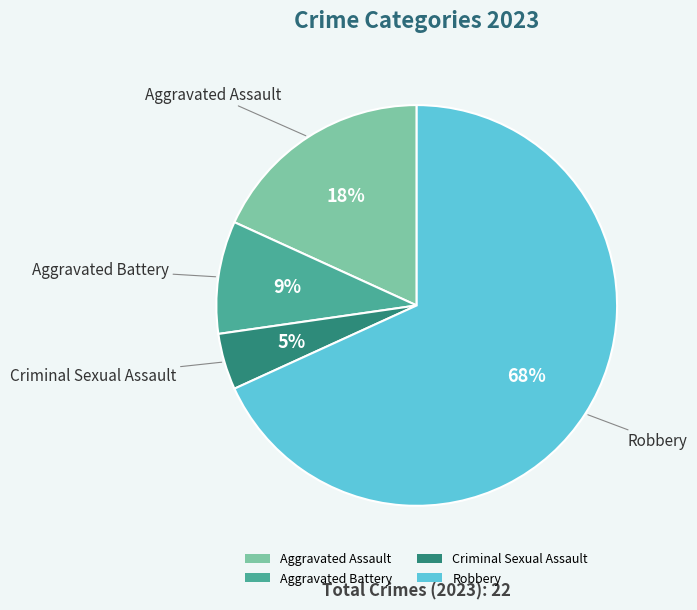

What percentage is the Criminal Sexual Assault slice, to the nearest percent?

5%